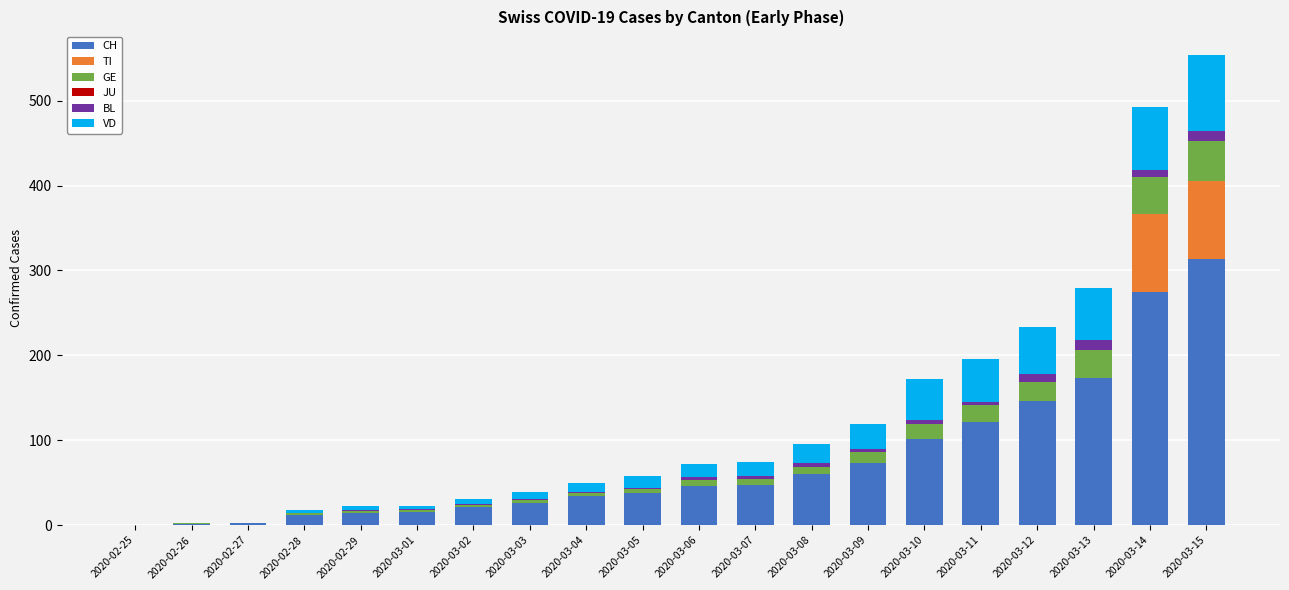

At which category is the sum across all series the highest?

2020-03-15